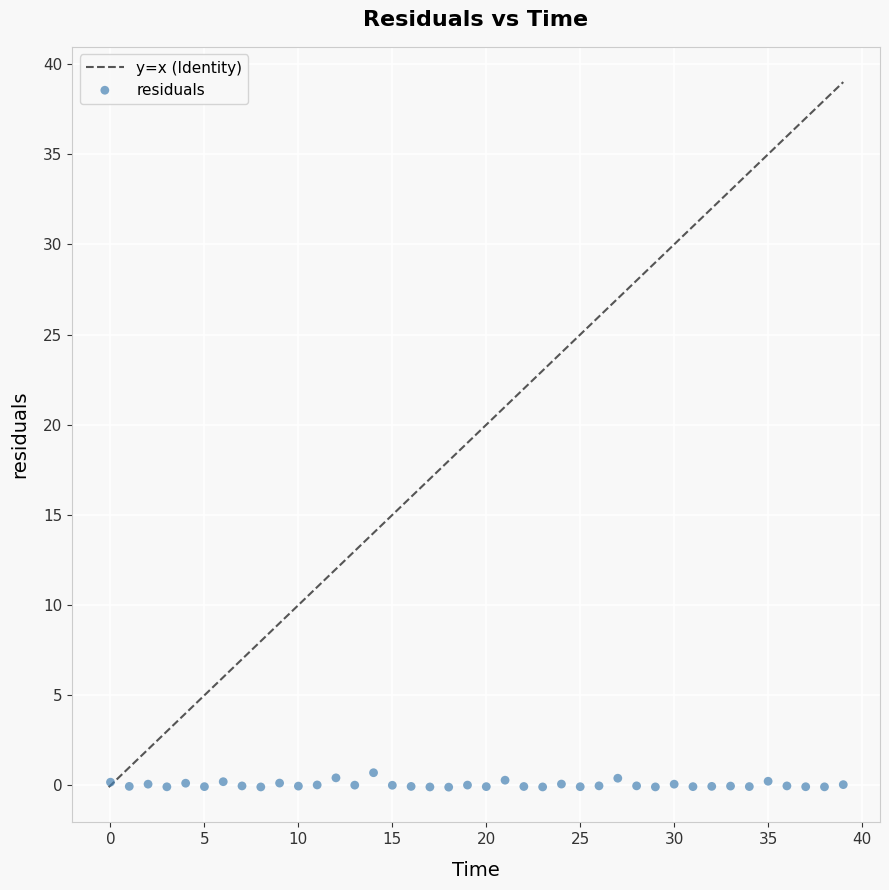

What is the range of Y values (max minus min)?

0.8